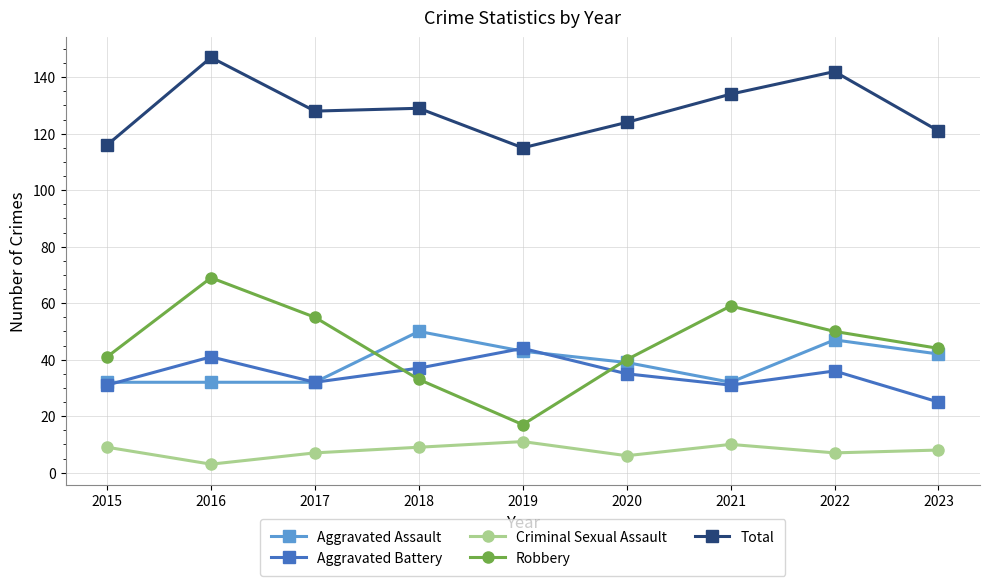

What is the value of the Aggravated Battery point at the 1st from the left?

31